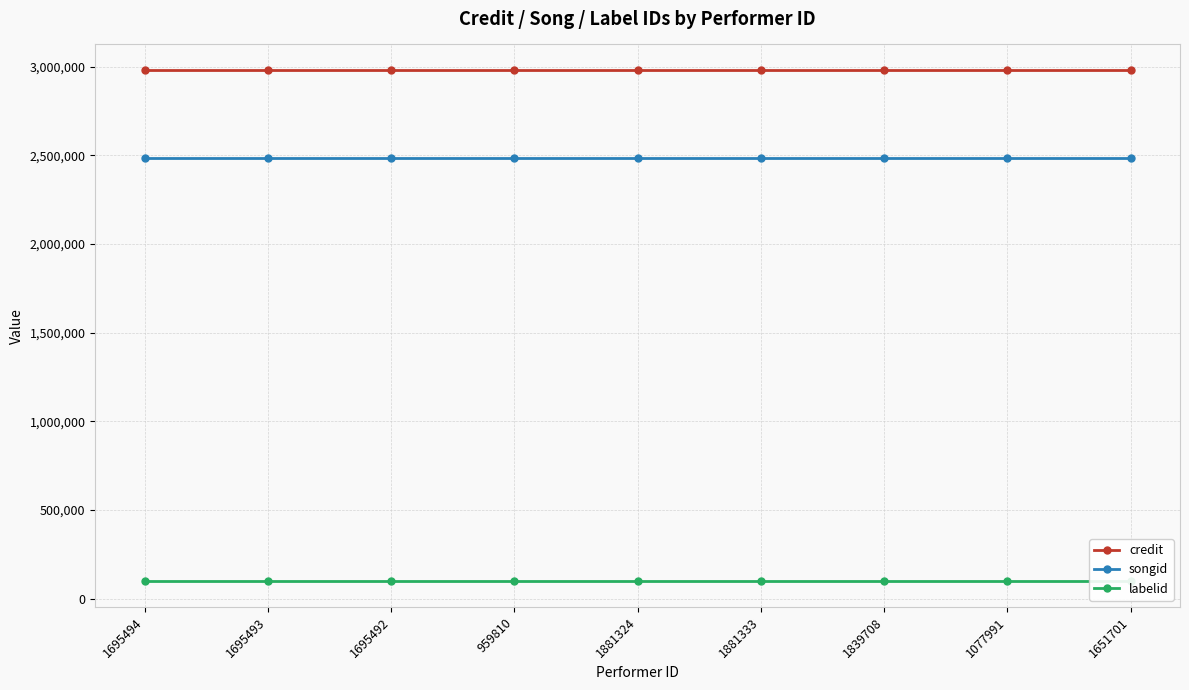

List the series in order of their overall mean, lowest first.

labelid, songid, credit